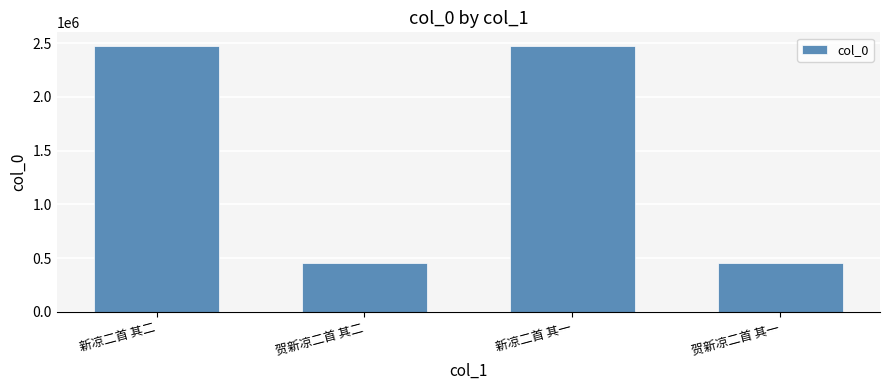

How many bars are there in total?

4